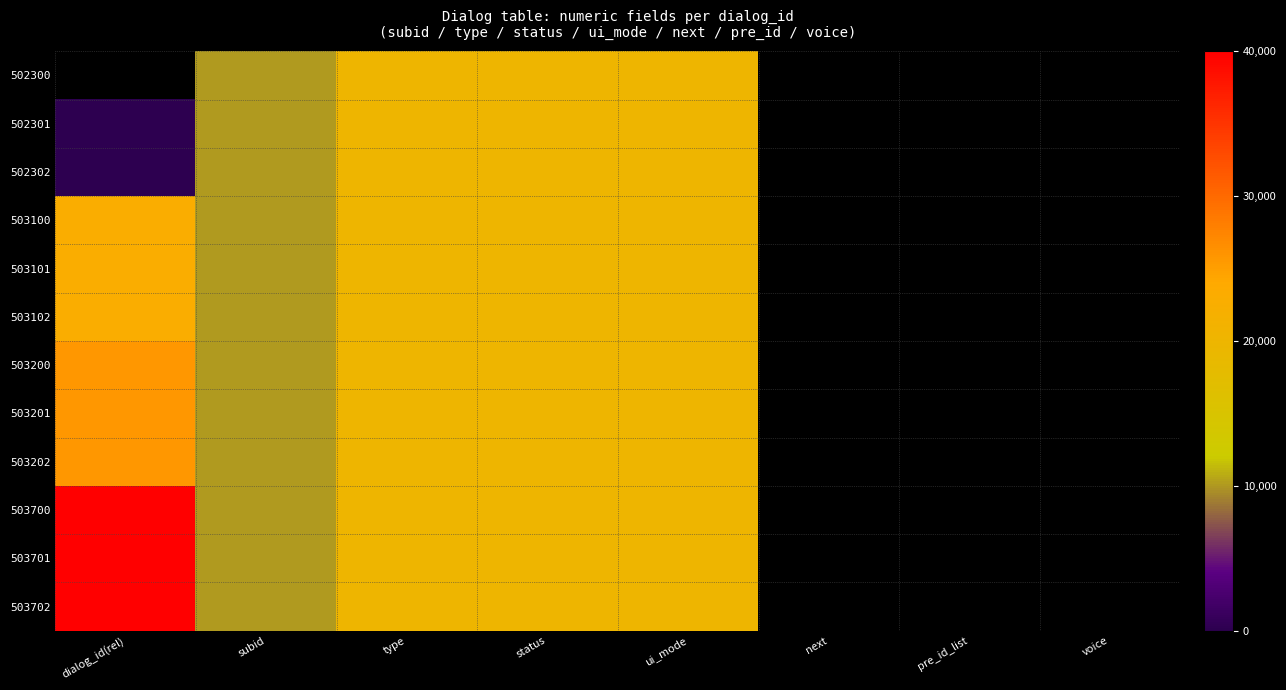

Count the number of categories in the chart.

8